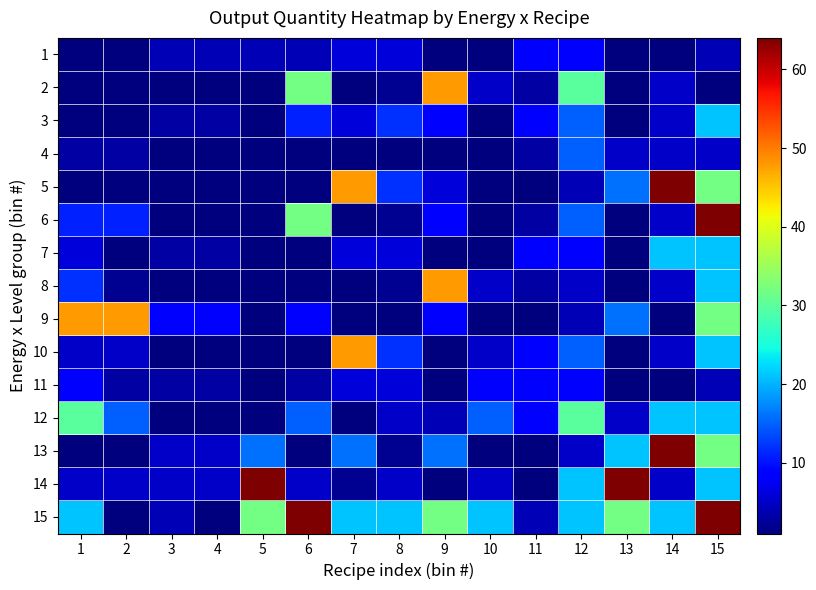

What is the difference between the highest and lowest values at 1?

47